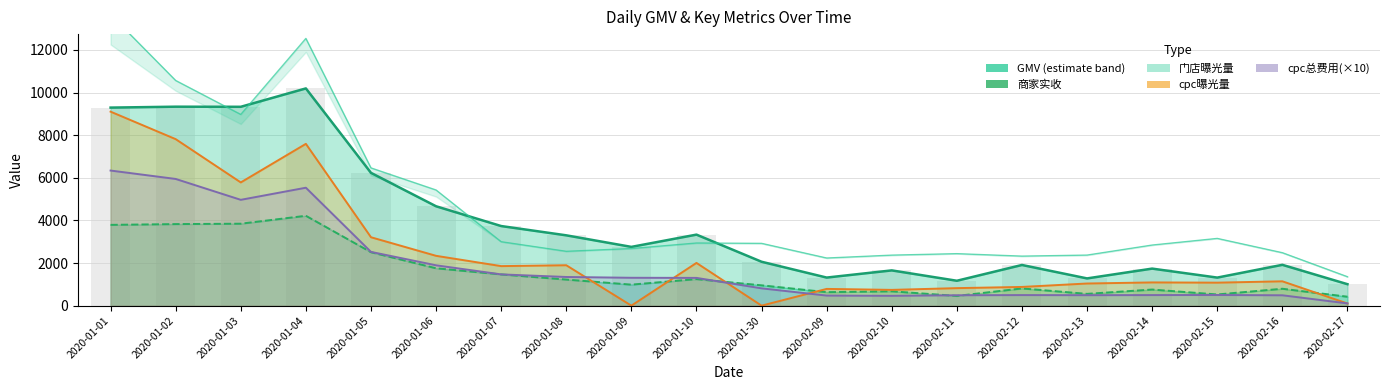

Reading left to right, list all the values displayed in this chart.

GMV: 2020-01-01=9293.0	2020-01-02=9335.9	2020-01-03=9330.7	2020-01-04=10193.3	2020-01-05=6232.0	2020-01-06=4663.0	2020-01-07=3735.3	2020-01-08=3299.6	2020-01-09=2757.2	2020-01-10=3332.6	2020-01-30=2059.7	2020-02-09=1317.5	2020-02-10=1654.0	2020-02-11=1167.8	2020-02-12=1908.2	2020-02-13=1278.1	2020-02-14=1738.1	2020-02-15=1316.6	2020-02-16=1915.4	2020-02-17=1007.0
商家实收: 2020-01-01=3790.7	2020-01-02=3827.1	2020-01-03=3845.6	2020-01-04=4216.8	2020-01-05=2507.4	2020-01-06=1753.4	2020-01-07=1466.4	2020-01-08=1223.6	2020-01-09=986.4	2020-01-10=1245.5	2020-01-30=953.5	2020-02-09=633.1	2020-02-10=673.1	2020-02-11=455.6	2020-02-12=808.1	2020-02-13=553.2	2020-02-14=755.5	2020-02-15=524.5	2020-02-16=793.0	2020-02-17=419.7
门店曝光量: 2020-01-01=13660.0	2020-01-02=10565.0	2020-01-03=8972.0	2020-01-04=12539.0	2020-01-05=6463.0	2020-01-06=5426.0	2020-01-07=2999.0	2020-01-08=2549.0	2020-01-09=2679.0	2020-01-10=2939.0	2020-01-30=2922.0	2020-02-09=2234.0	2020-02-10=2370.0	2020-02-11=2439.0	2020-02-12=2323.0	2020-02-13=2372.0	2020-02-14=2843.0	2020-02-15=3154.0	2020-02-16=2483.0	2020-02-17=1356.0
cpc曝光量: 2020-01-01=9103.0	2020-01-02=7813.0	2020-01-03=5782.0	2020-01-04=7592.0	2020-01-05=3210.0	2020-01-06=2338.0	2020-01-07=1855.0	2020-01-08=1896.0	2020-01-09=0.0	2020-01-10=2005.0	2020-01-30=0.0	2020-02-09=786.0	2020-02-10=740.0	2020-02-11=822.0	2020-02-12=878.0	2020-02-13=1039.0	2020-02-14=1090.0	2020-02-15=1079.0	2020-02-16=1142.0	2020-02-17=101.0
cpc总费用(×10): 2020-01-01=6339.6	2020-01-02=5945.2	2020-01-03=4965.7	2020-01-04=5533.8	2020-01-05=2522.3	2020-01-06=1892.9	2020-01-07=1466.8	2020-01-08=1345.1	2020-01-09=1307.6	2020-01-10=1302.4	2020-01-30=812.0	2020-02-09=472.0	2020-02-10=461.0	2020-02-11=488.0	2020-02-12=496.0	2020-02-13=491.0	2020-02-14=496.0	2020-02-15=500.0	2020-02-16=486.2	2020-02-17=105.1